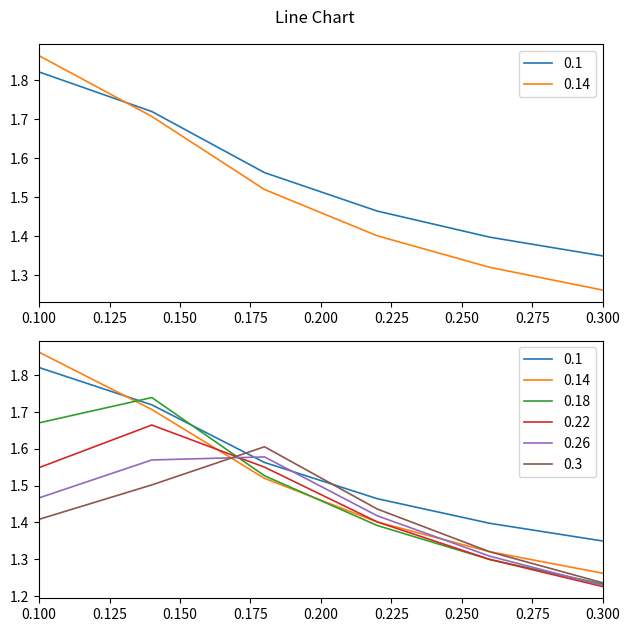

Is it true that 0.22 equals 2.3 at 0.1?

False